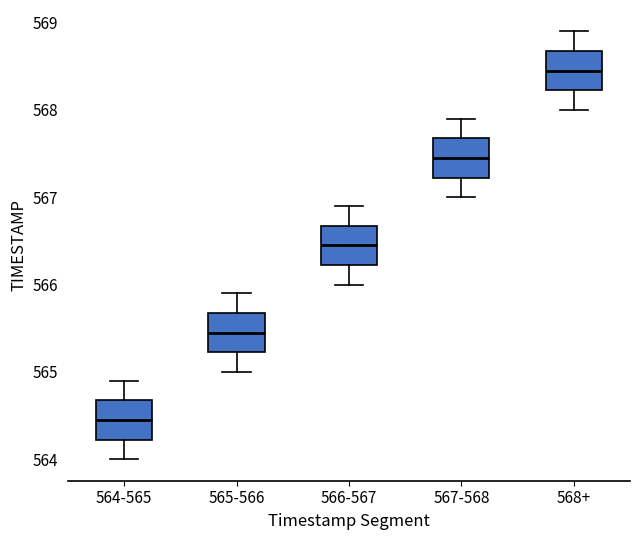

Where is the lower edge of the box for 564-565 on the y-axis? The values are not printed on the chart, so give them approximately, as read against the axis.

564.2